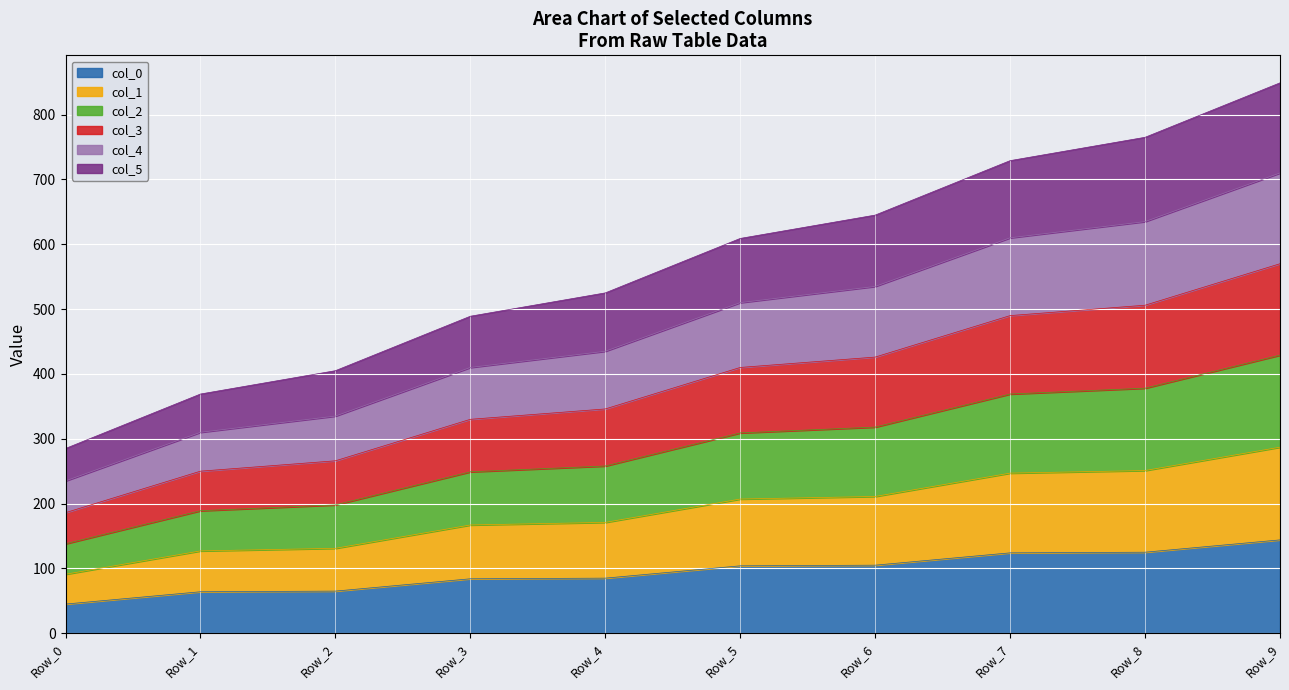

At which label does col_0 reach its minimum?

Row_0